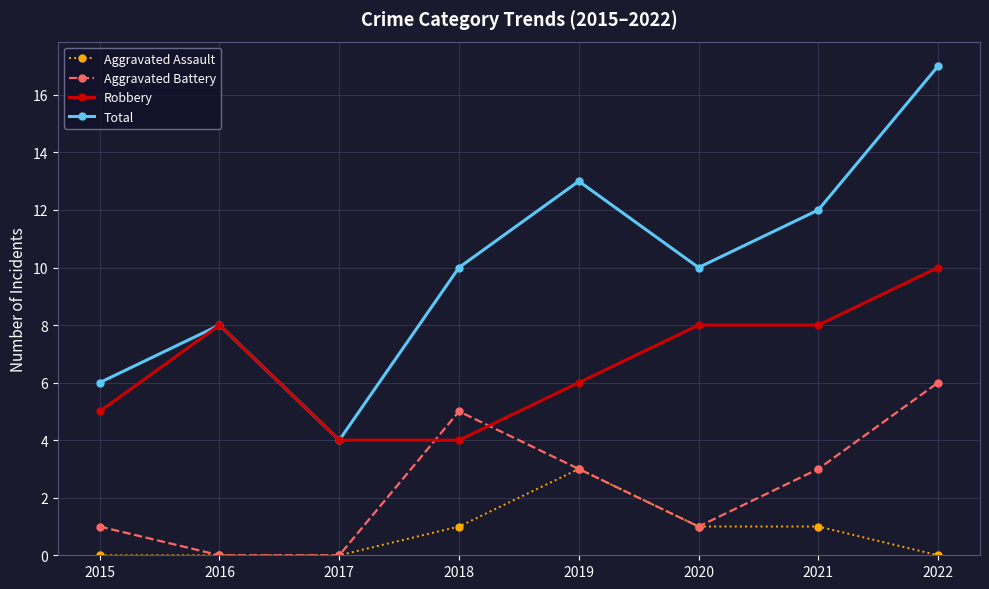

What is the value of the Total point at the 1st from the left?

6